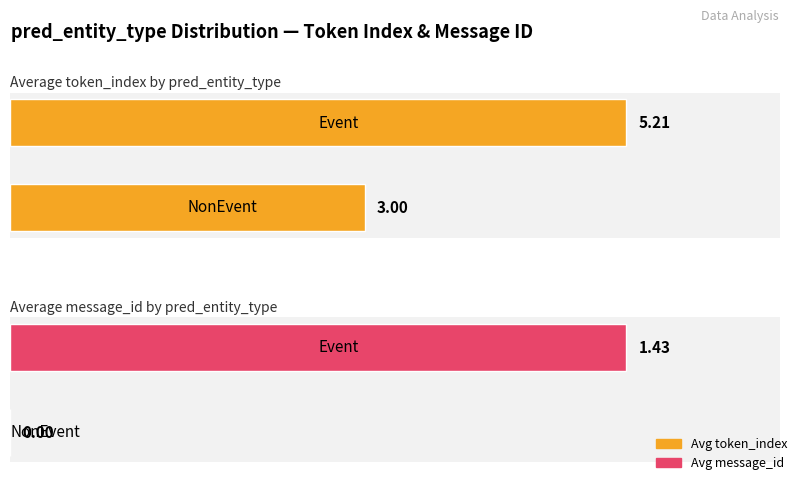

Which series has the widest spread of values?

Average token_index by pred_entity_type